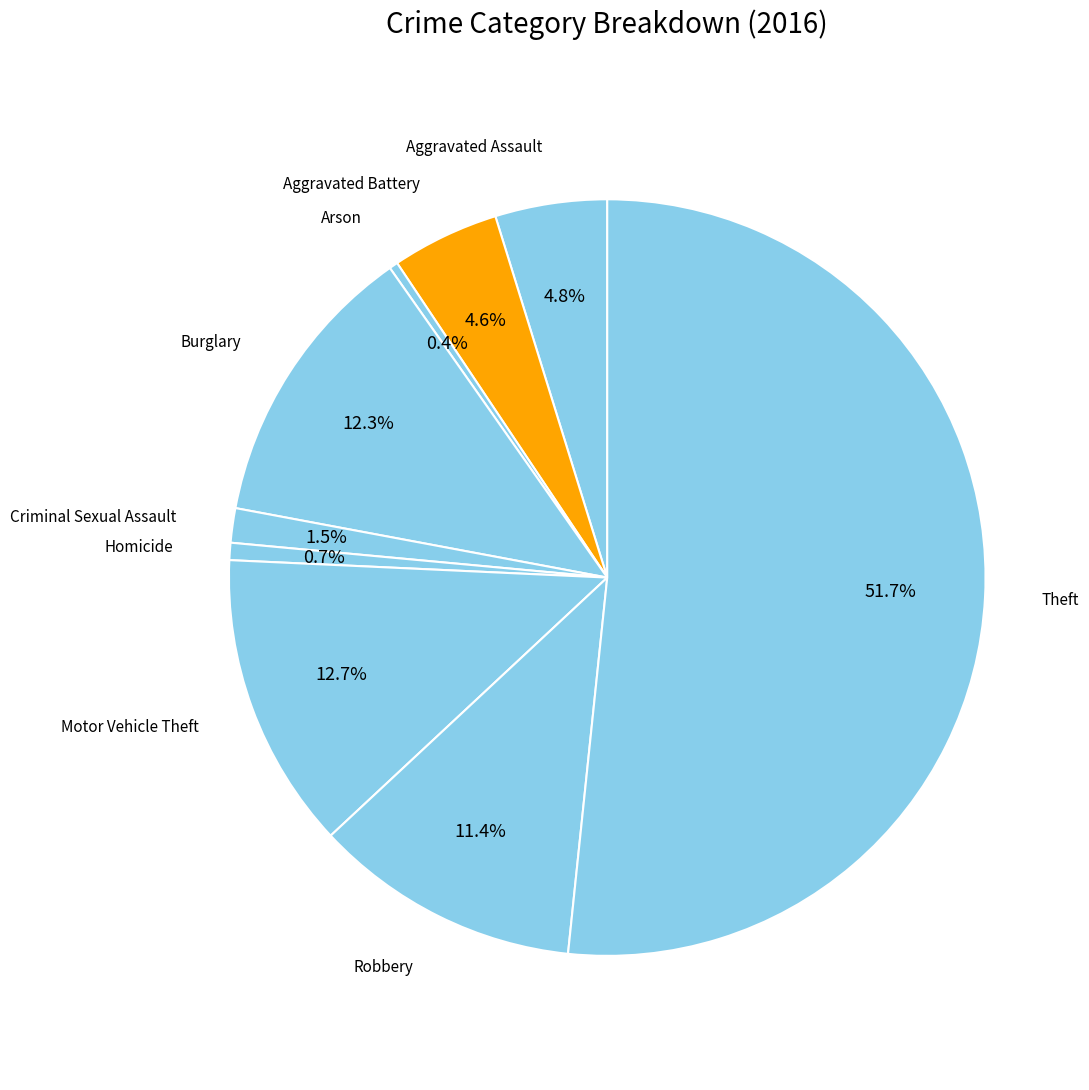

Which slice is the largest?

Theft